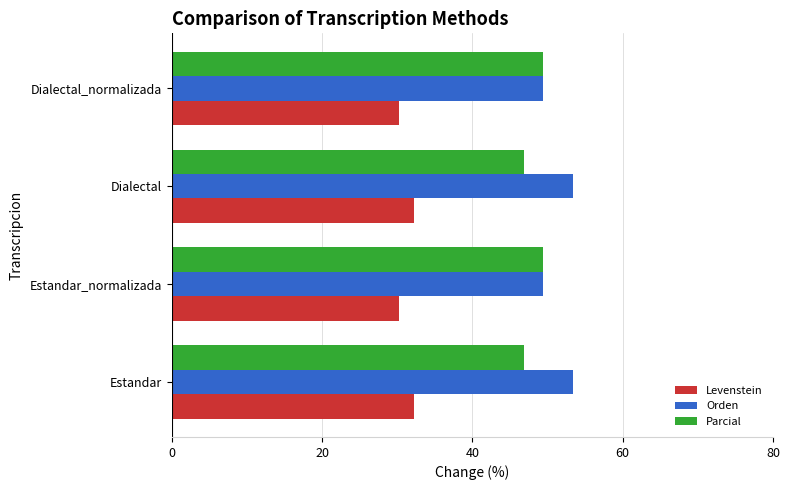

How many data points in Orden are less than 53?

2